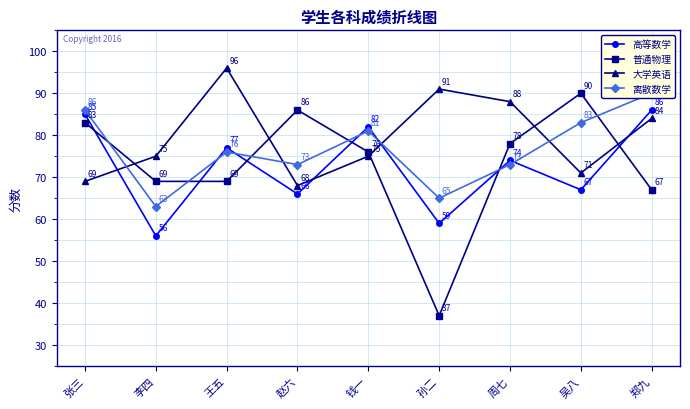

At which category does the chart reach its peak across all series?

王五